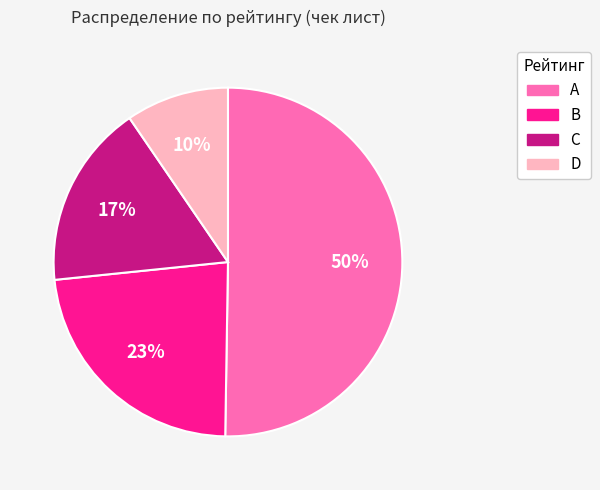

Is the sum of D and A greater than half?

Yes